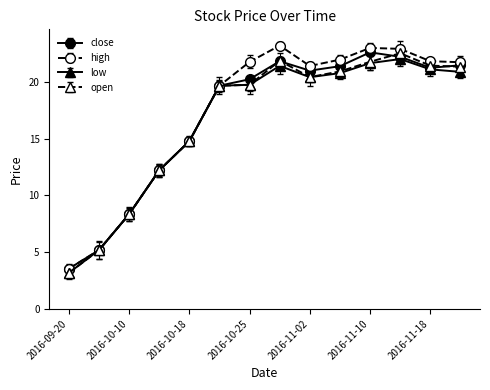

What is the highest value of the close series?

22.6